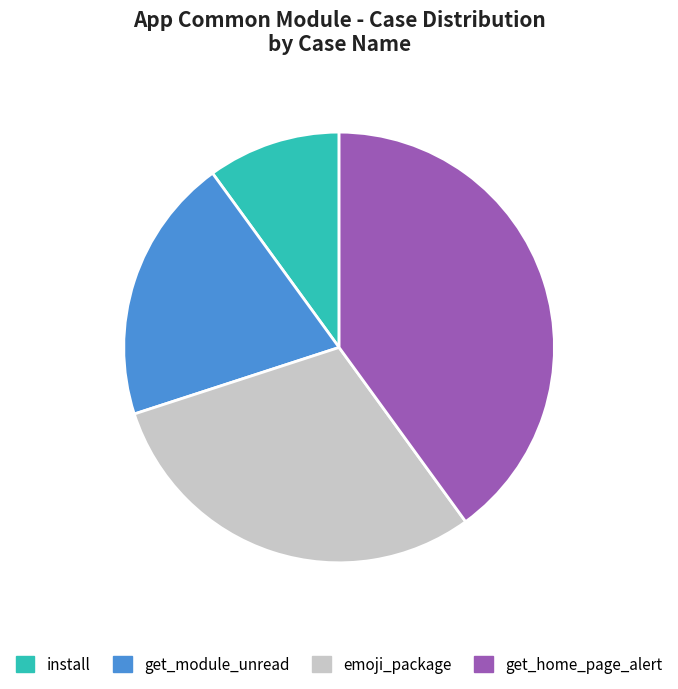

Does emoji_package represent more than half of the total?

No